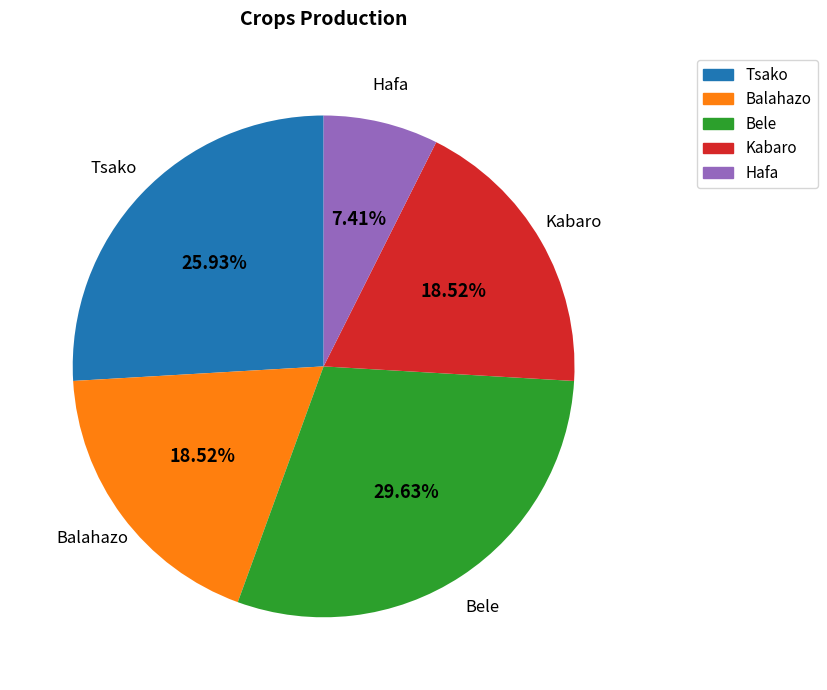

To the nearest percent, what portion does Bele represent?

30%